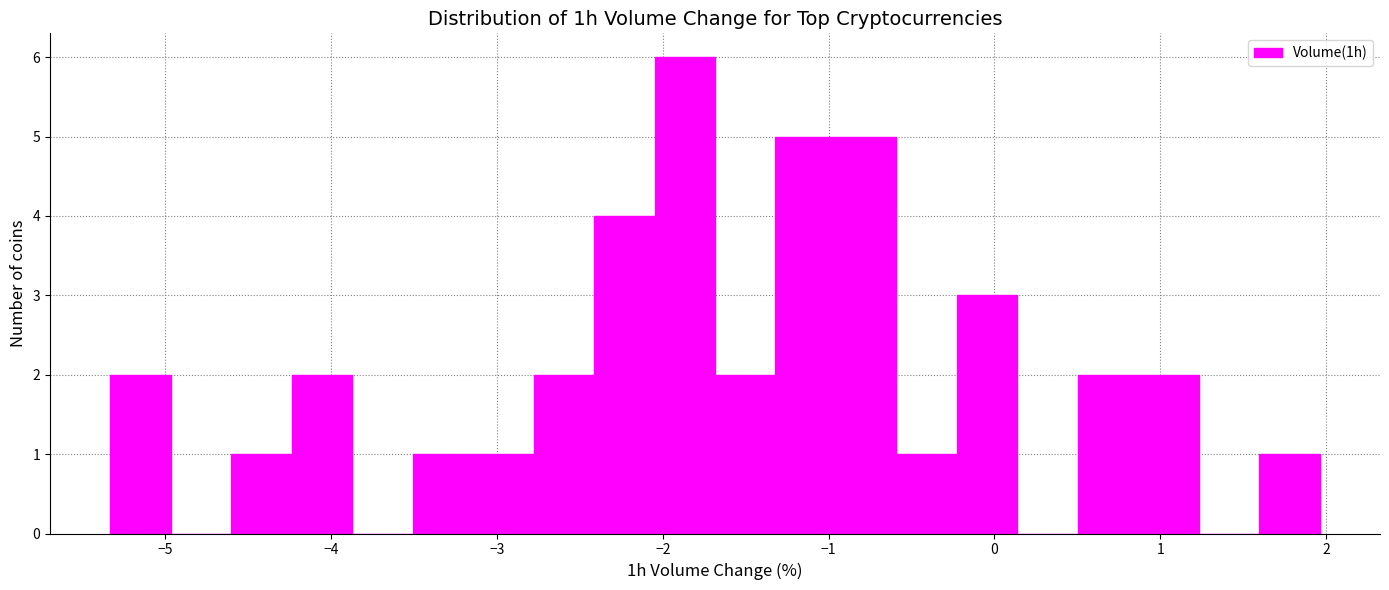

Read against the x-axis, roughly where is the centre of the tallest bar?

-1.9